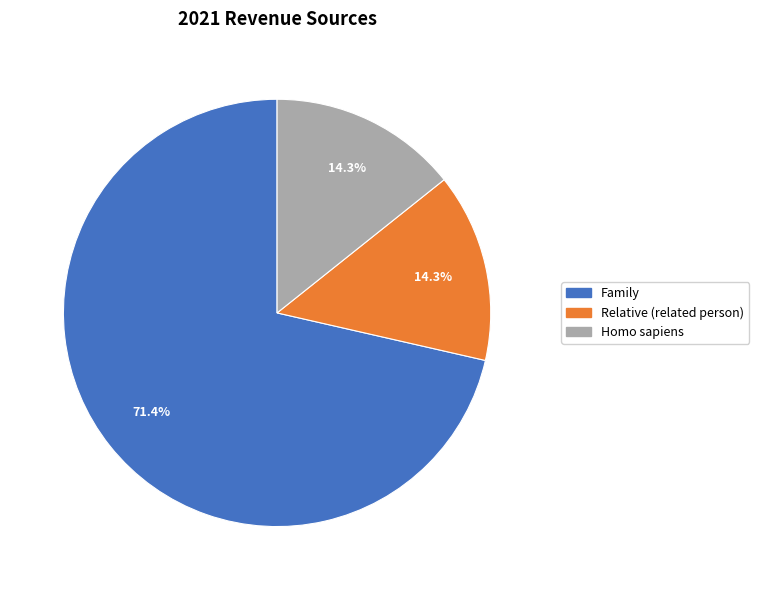

Approximately how many times larger is the value at Family compared to Homo sapiens?

5.0